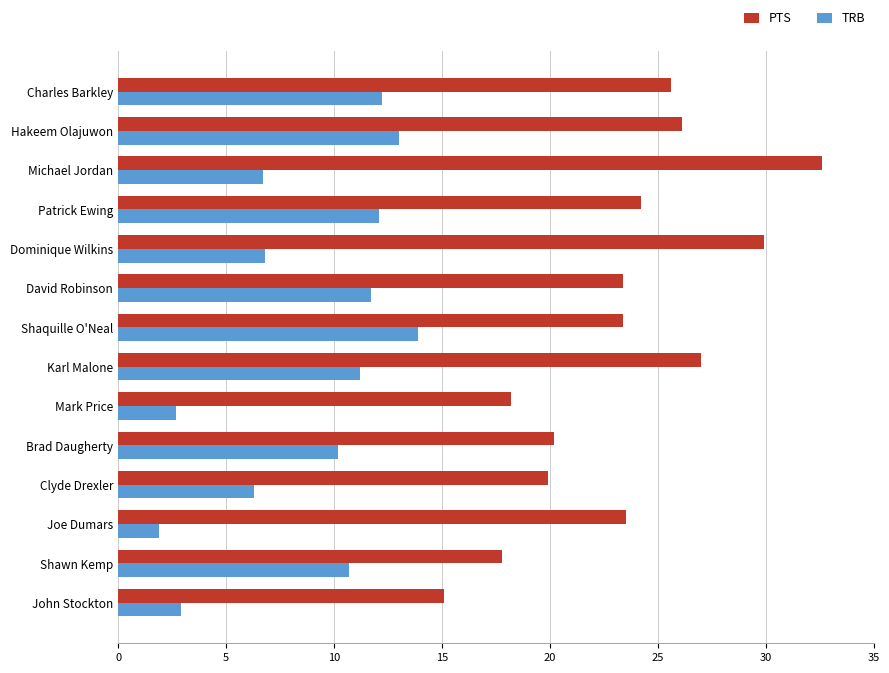

Rank the series at Clyde Drexler from lowest to highest value.

TRB, PTS